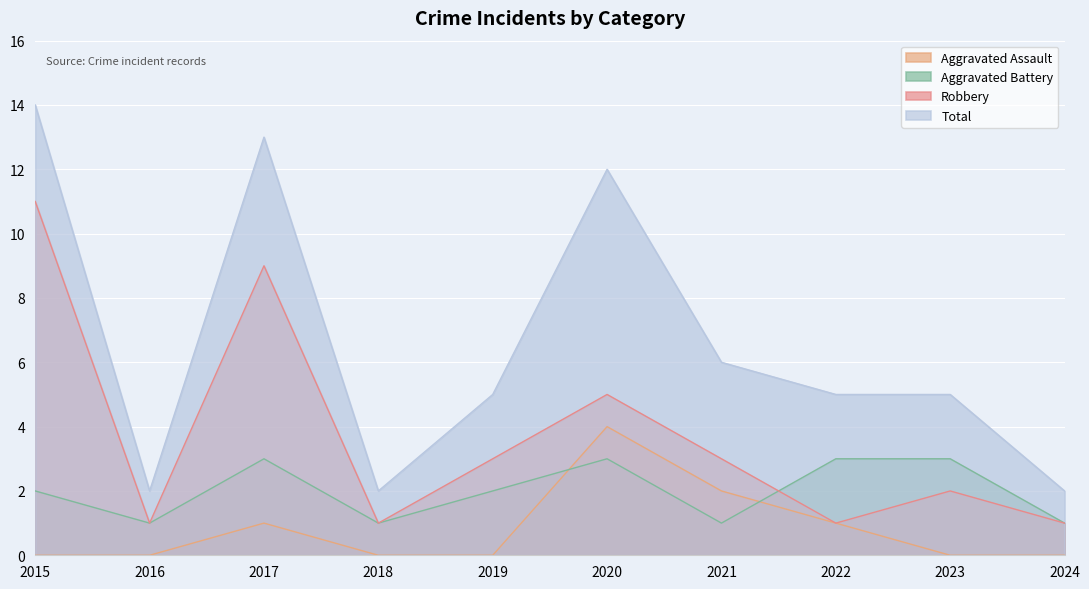

How many lines are shown in the chart?

4